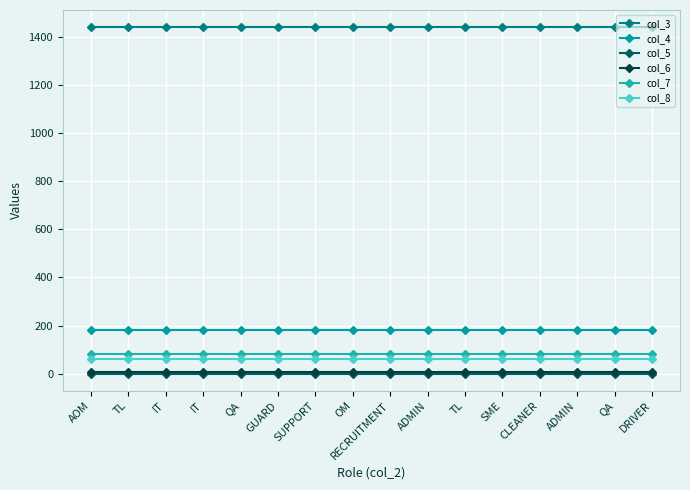

Count the number of categories in the chart.

16